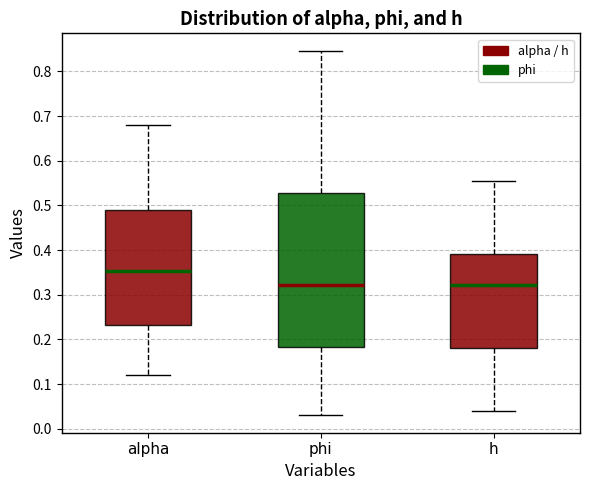

Reading left to right, read every box against the y-axis: the position of its median line, the range the box covers, and the ends of its whiskers. The values are not printed on the chart, so give them approximately, as read against the axis.

alpha: median 0.35, box 0.23 to 0.49, whiskers 0.12 to 0.68
phi: median 0.32, box 0.18 to 0.53, whiskers 0.03 to 0.84
h: median 0.32, box 0.18 to 0.39, whiskers 0.04 to 0.55